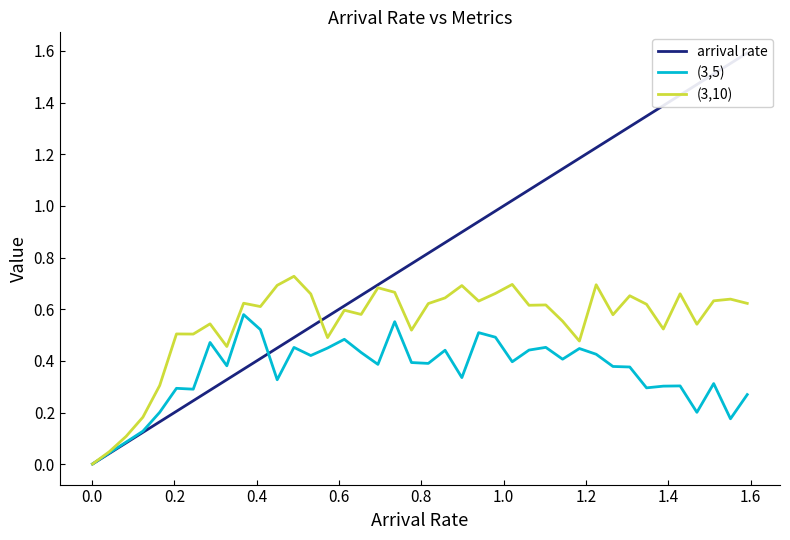

How many lines are shown in the chart?

3